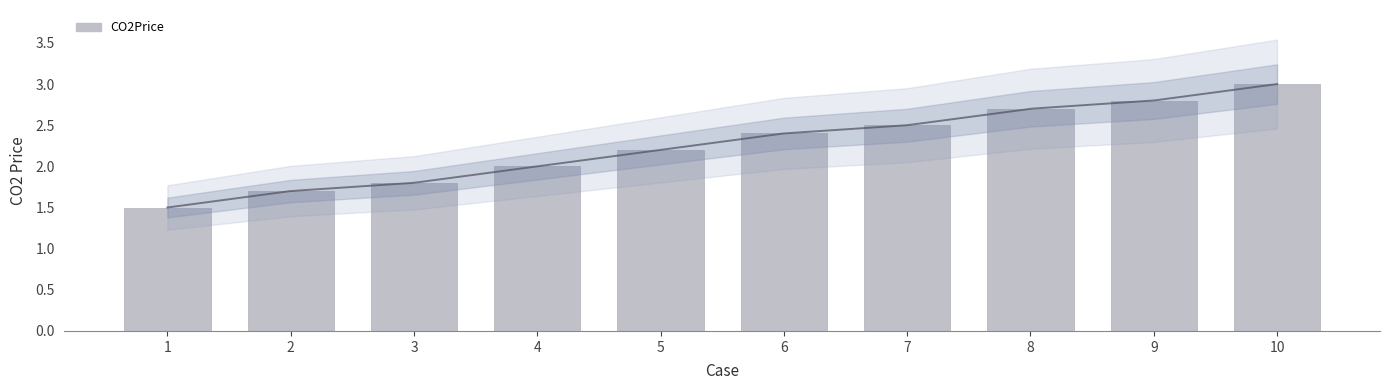

Count the values in the range 1 to 2.

4